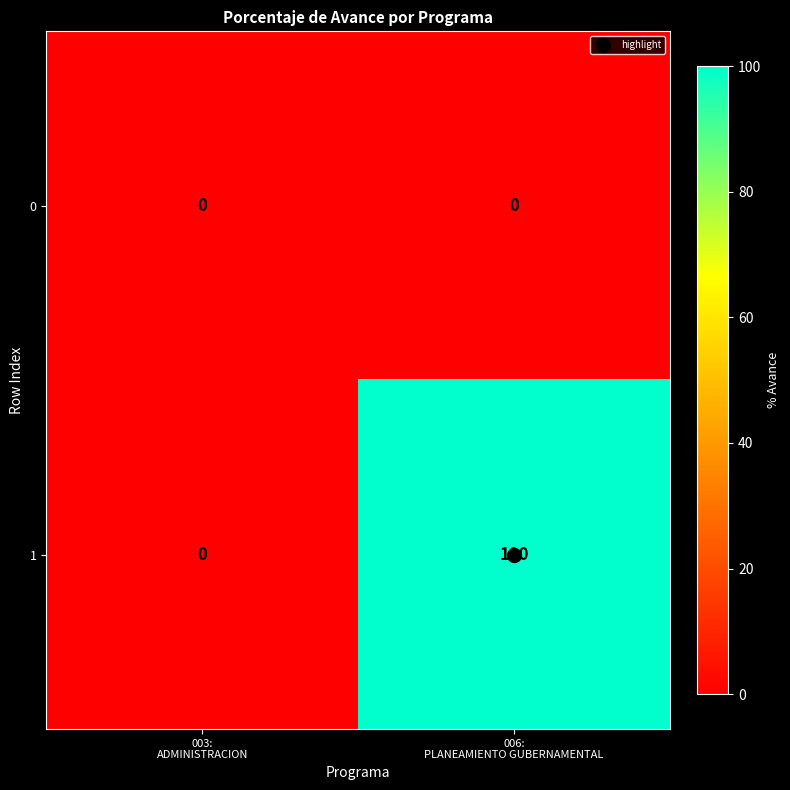

Between 003:
ADMINISTRACION and 006:
PLANEAMIENTO GUBERNAMENTAL, which series saw the biggest shift?

1